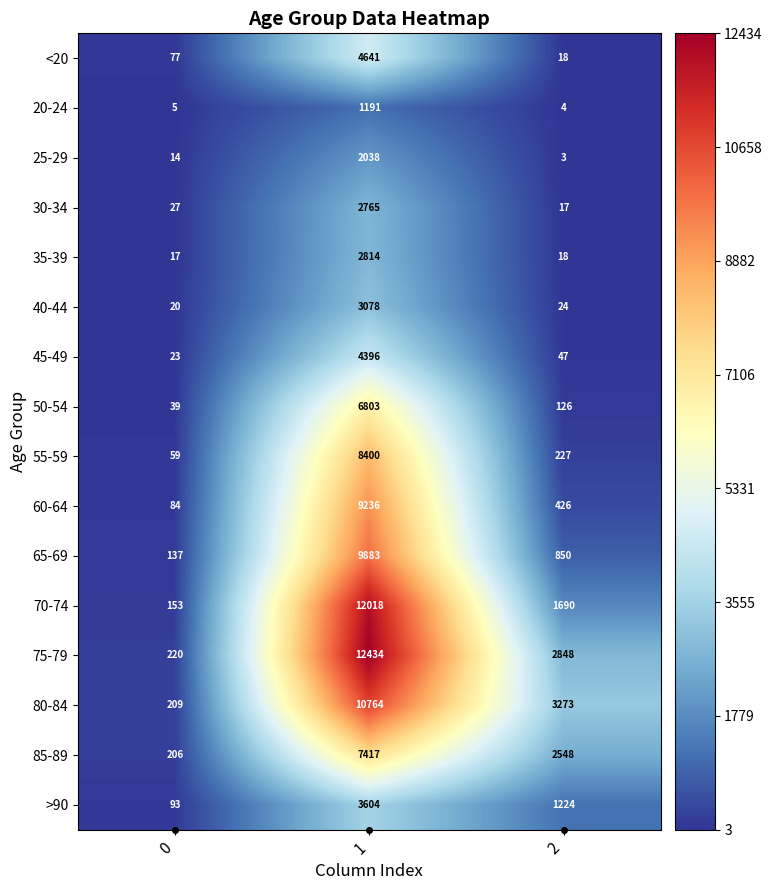

Is it true that 30-34 equals 557 at 1?

False